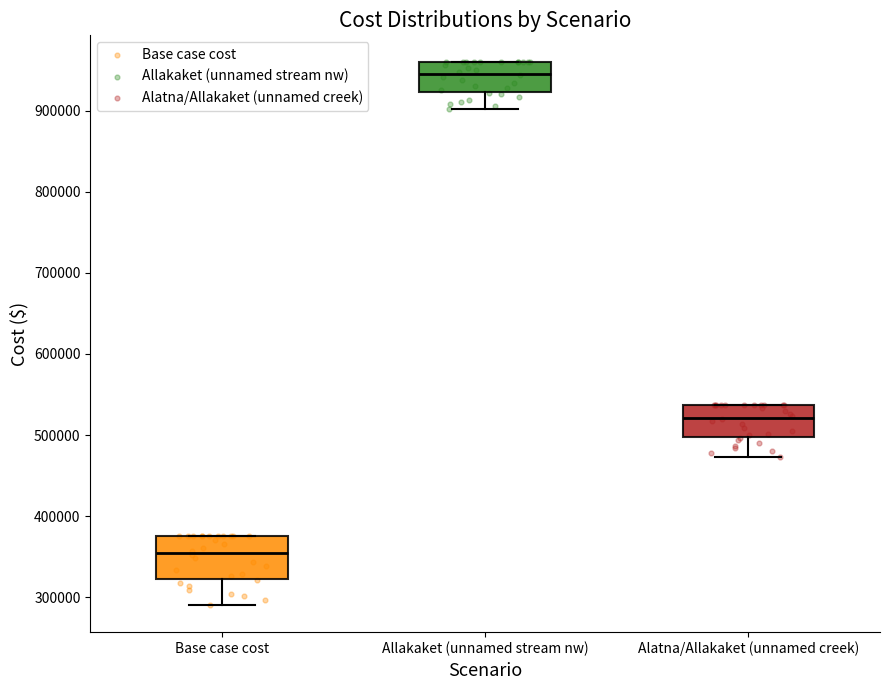

Where is the lower edge of the box for Allakaket (unnamed stream nw) on the y-axis? The values are not printed on the chart, so give them approximately, as read against the axis.

920000